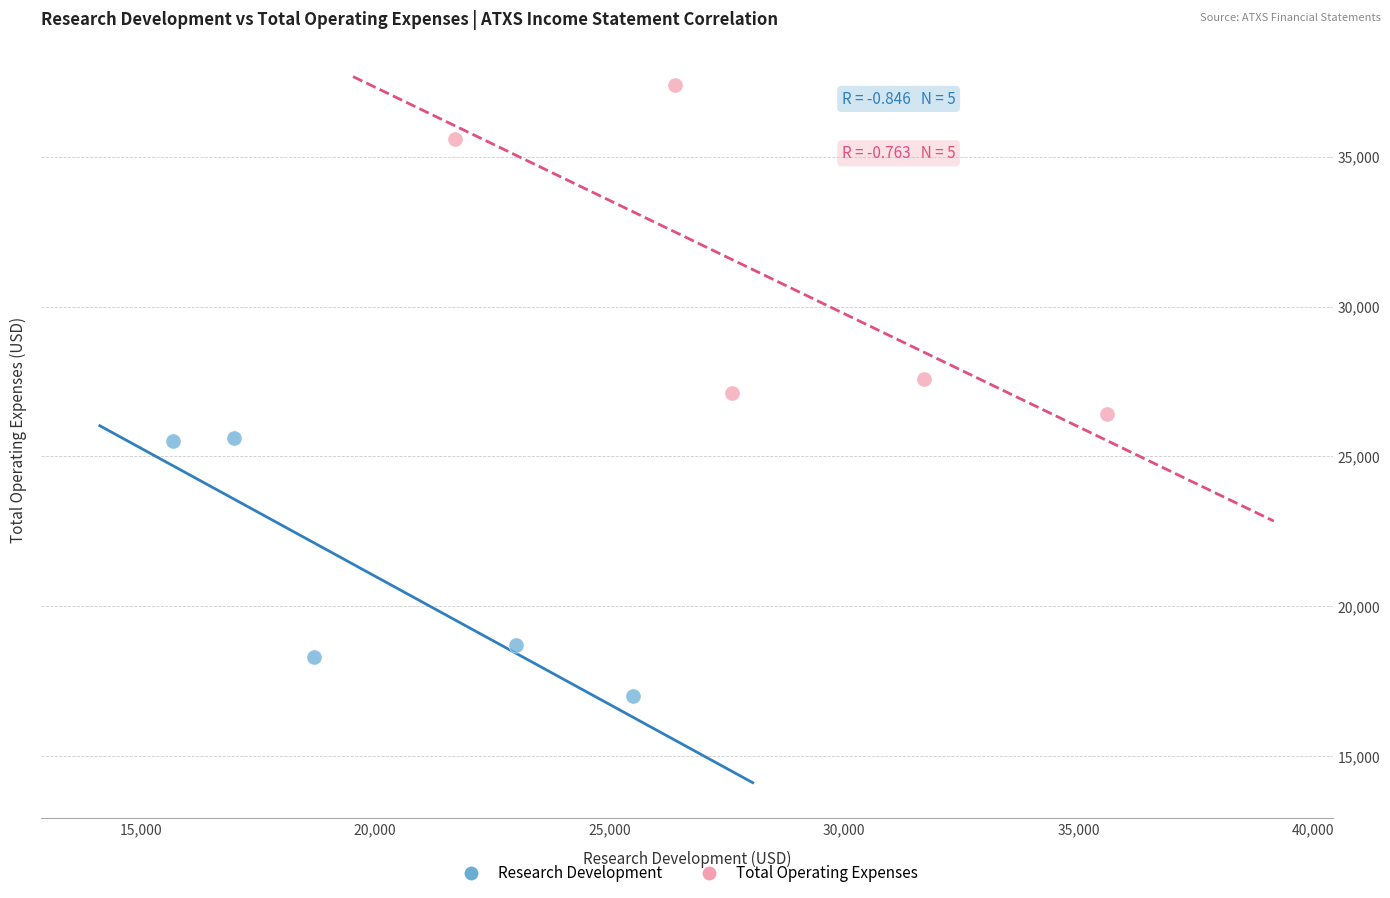

Which series reaches the maximum Y coordinate?

Total Operating Expenses